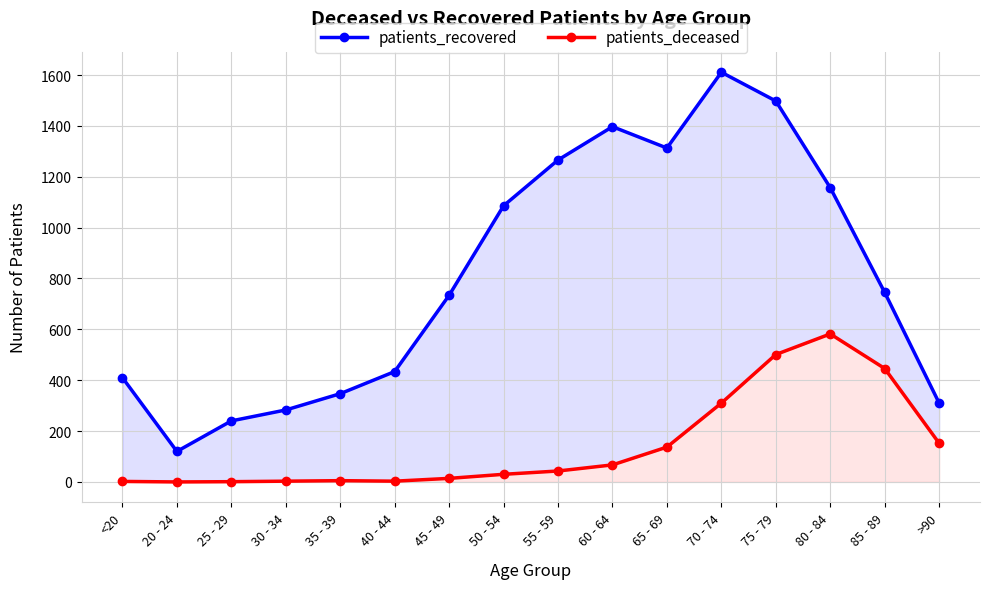

Reading left to right, list all the values displayed in this chart.

patients_recovered: <20=410	20 - 24=120	25 - 29=240	30 - 34=283	35 - 39=347	40 - 44=434	45 - 49=734	50 - 54=1086	55 - 59=1266	60 - 64=1397	65 - 69=1313	70 - 74=1611	75 - 79=1498	80 - 84=1157	85 - 89=745	>90=310
patients_deceased: <20=2	20 - 24=0	25 - 29=1	30 - 34=3	35 - 39=5	40 - 44=3	45 - 49=14	50 - 54=30	55 - 59=43	60 - 64=67	65 - 69=137	70 - 74=310	75 - 79=501	80 - 84=582	85 - 89=446	>90=152